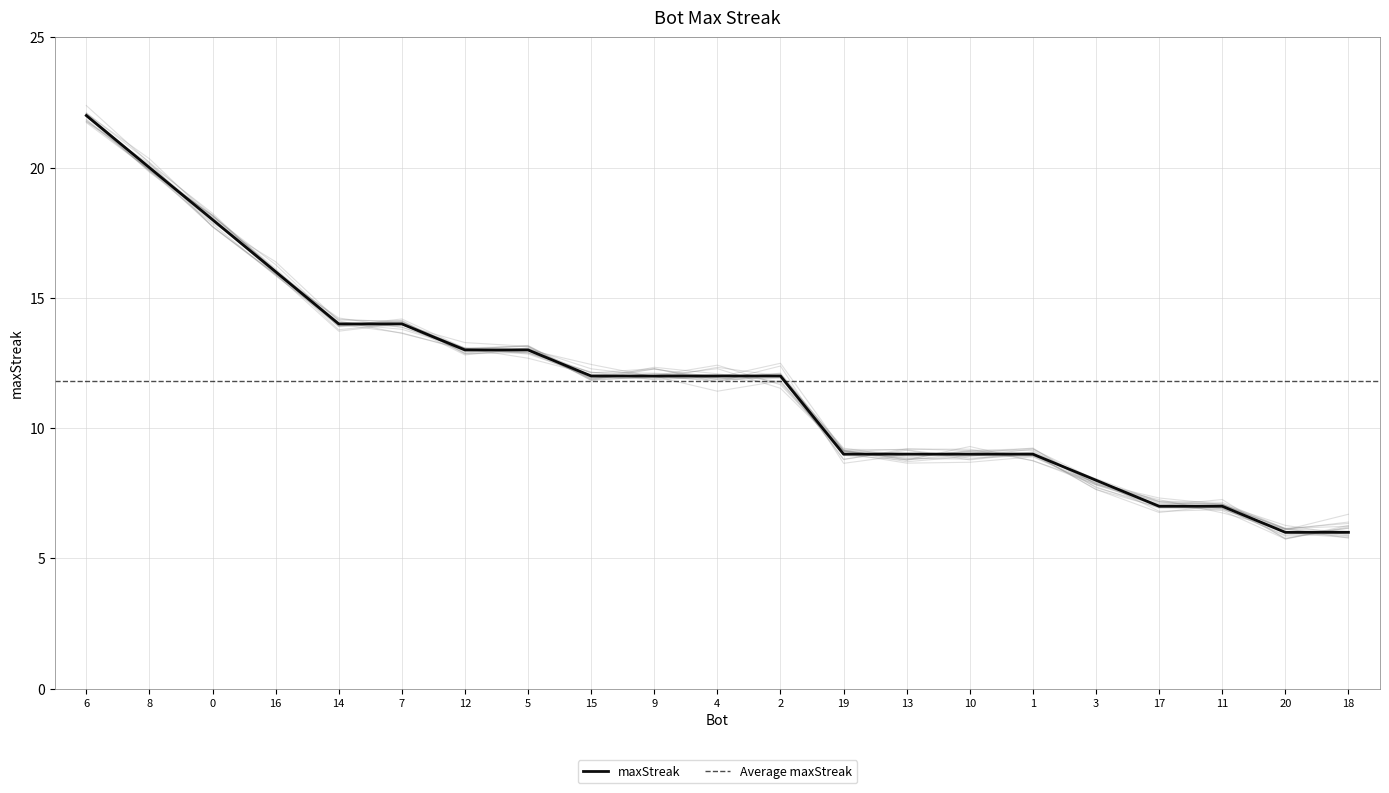

List the labels in order of value, smallest first.

20, 18, 17, 11, 3, 19, 13, 10, 1, 15, 9, 4, 2, 12, 5, 14, 7, 16, 0, 8, 6